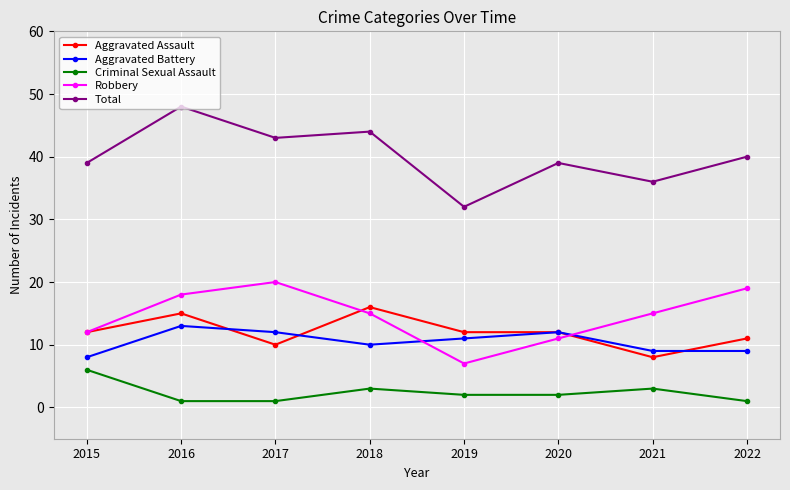

The value of Aggravated Battery at 2015 is 8. True or false?

True